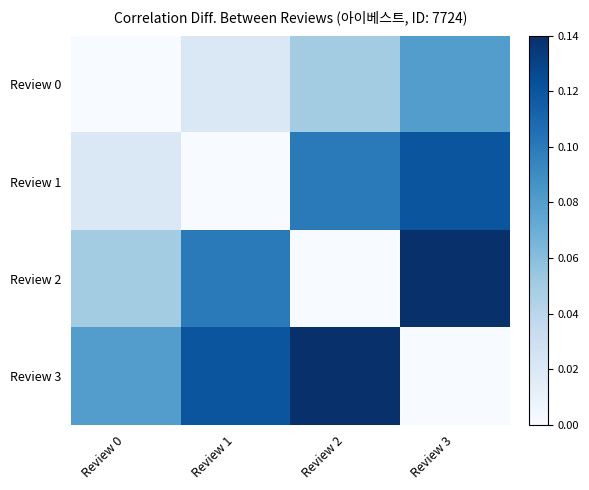

At which category is the sum across all series the highest?

Review 3